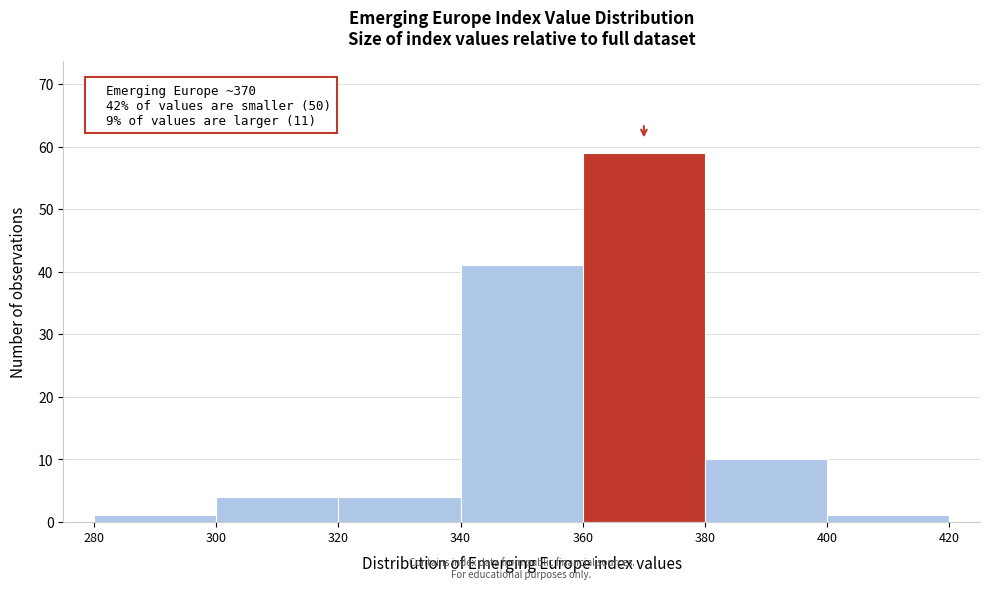

Which range on the x-axis has the tallest bar?

360 to 380